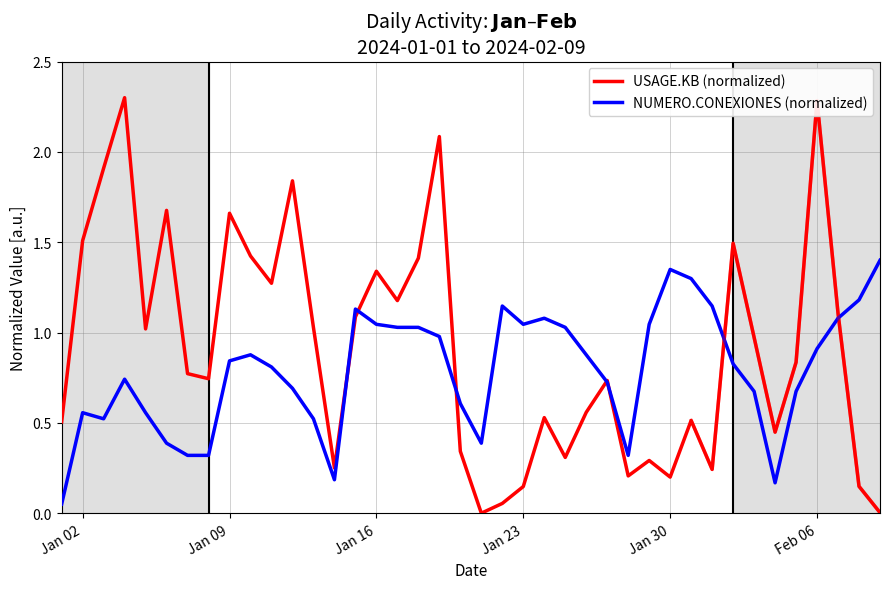

What is the highest value of the USAGE.KB (normalized) series?

2.3